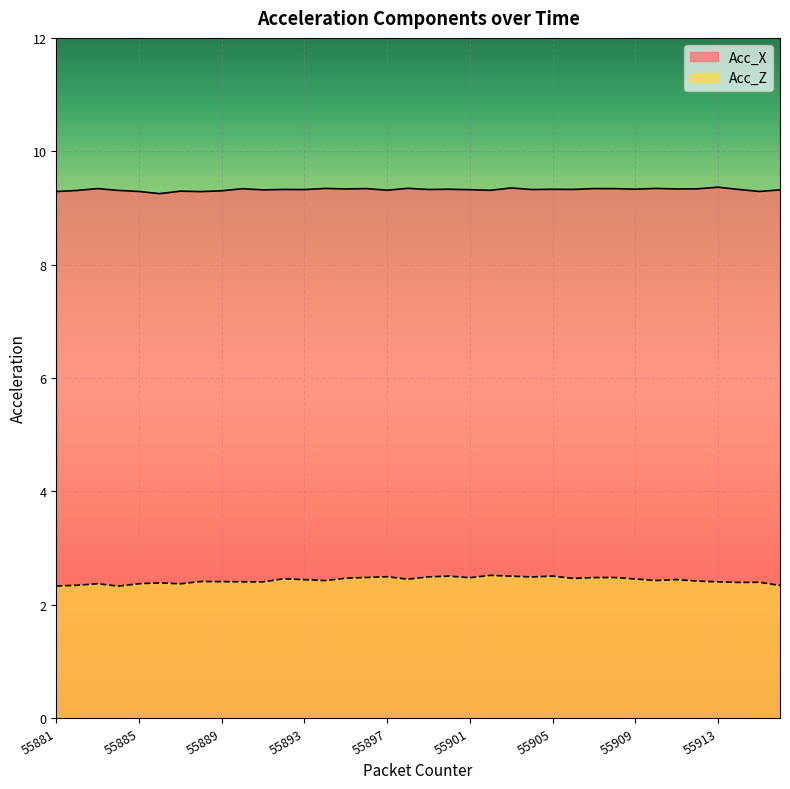

At 55915, list the series in order from smallest to largest.

Acc_Z, Acc_X